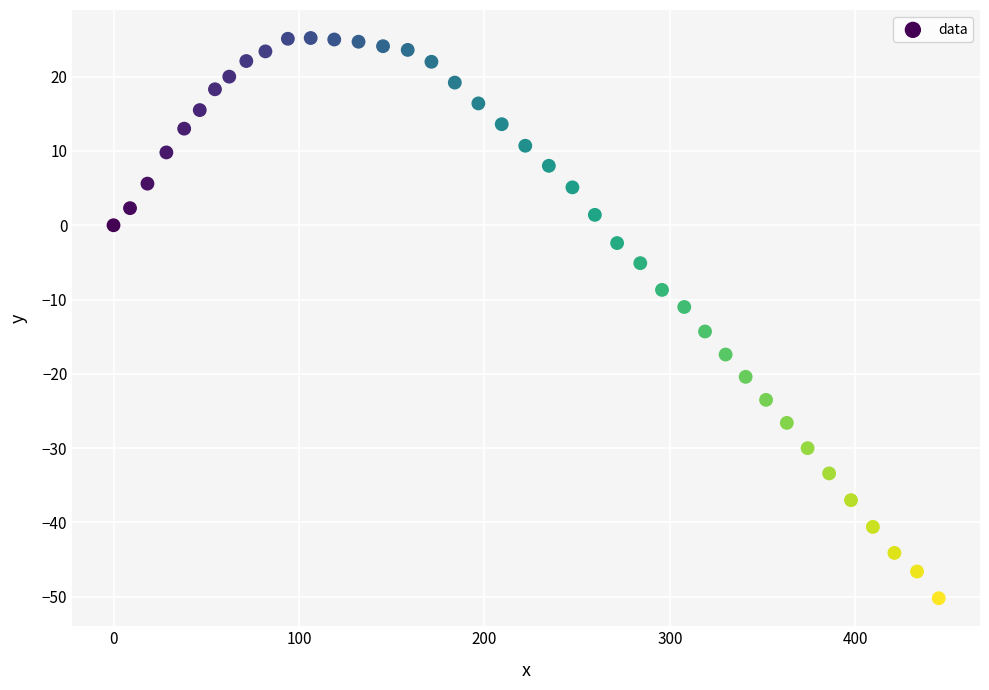

What is the range of Y values (max minus min)?

75.4